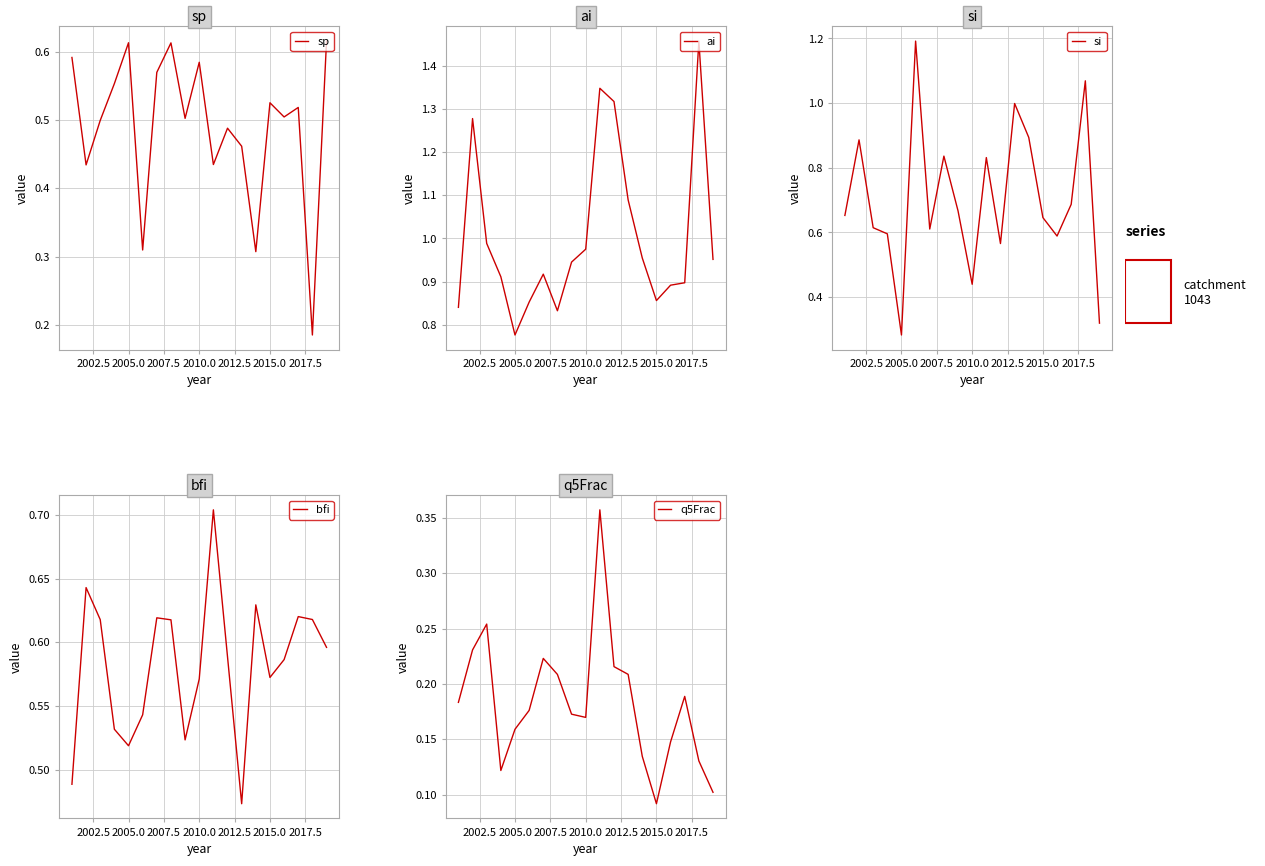

Where is si nearest to the value 0?

2005.0